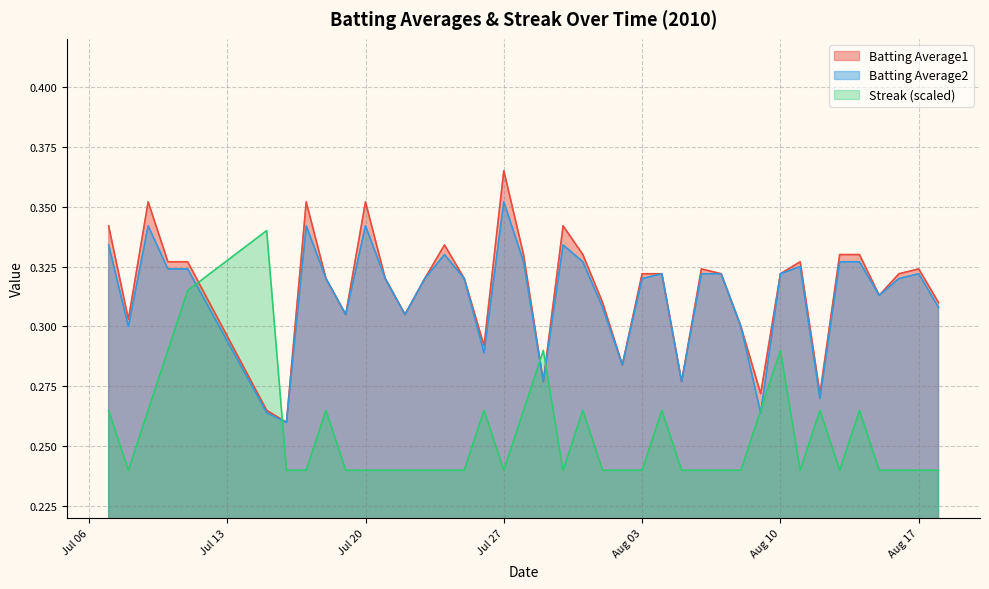

At which category is the sum across all series the highest?

2010-07-11